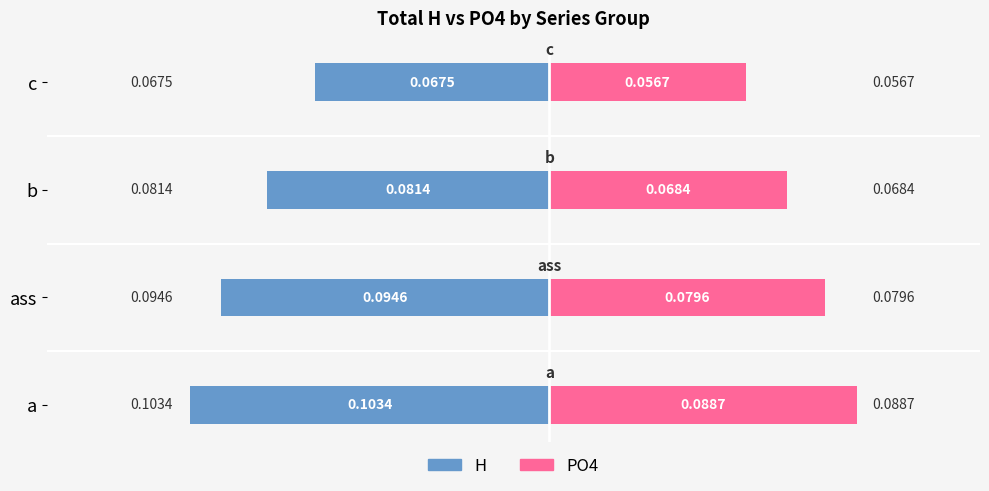

What is the average value of the PO4 series?

0.1